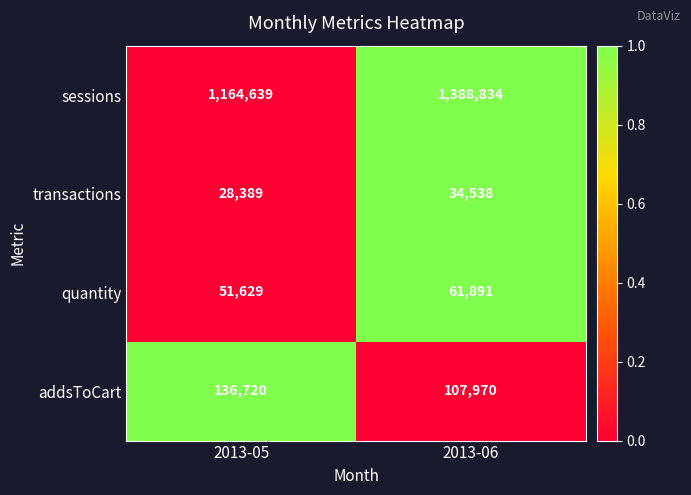

Read the addsToCart value at 2013-05.

136720